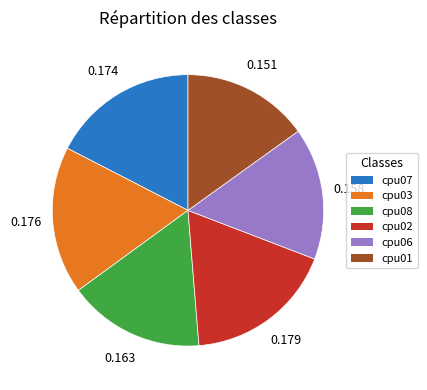

How many slices are in this pie chart?

6